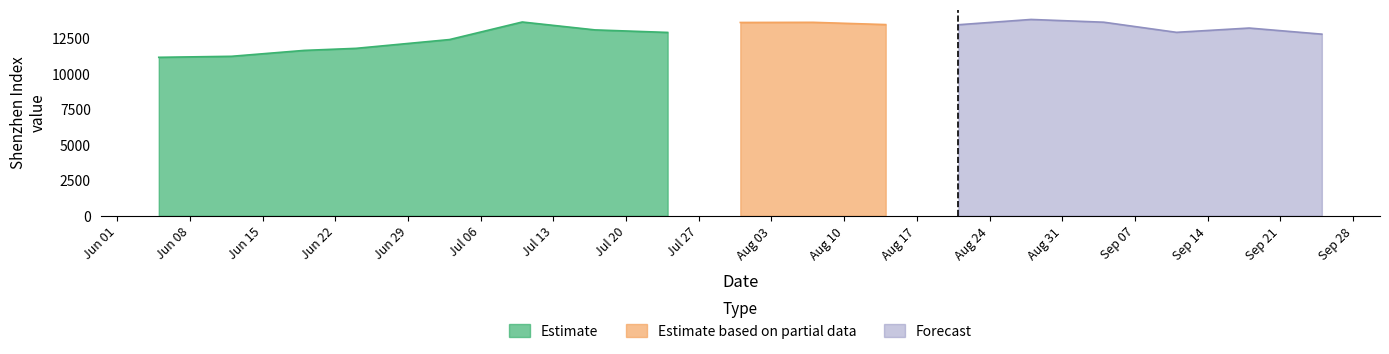

How many lines are shown in the chart?

3